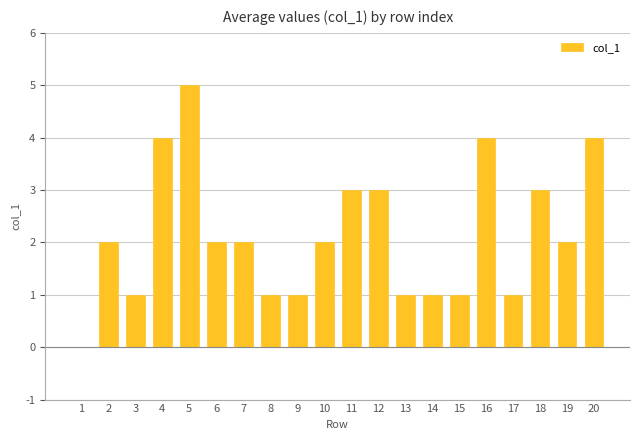

How many positive values are there?

19